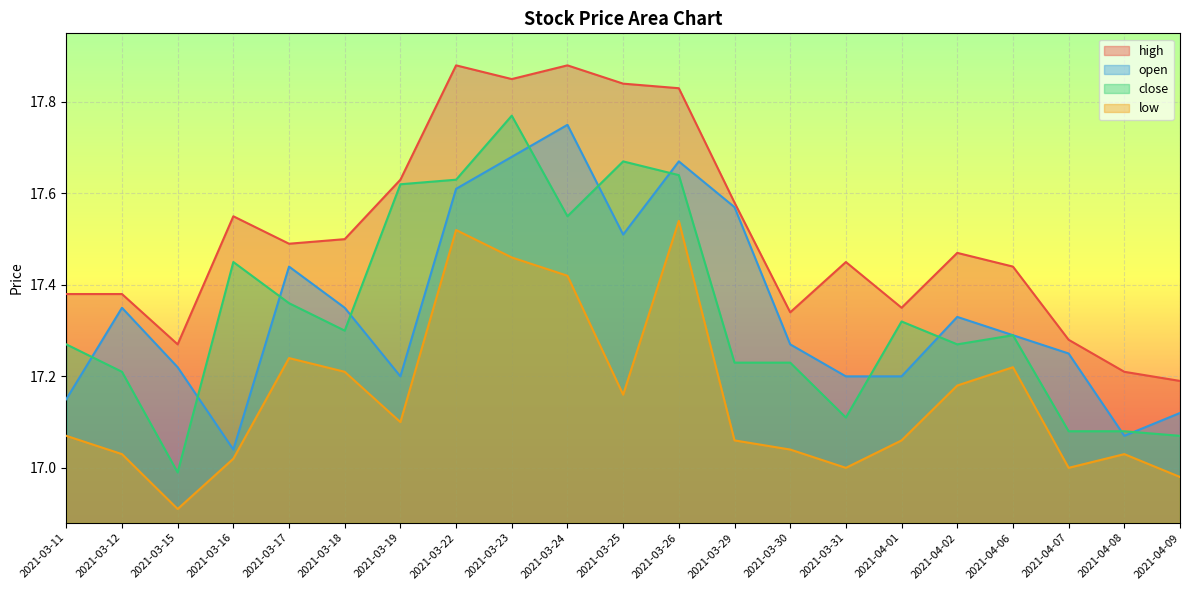

What is the greatest value displayed?

17.9